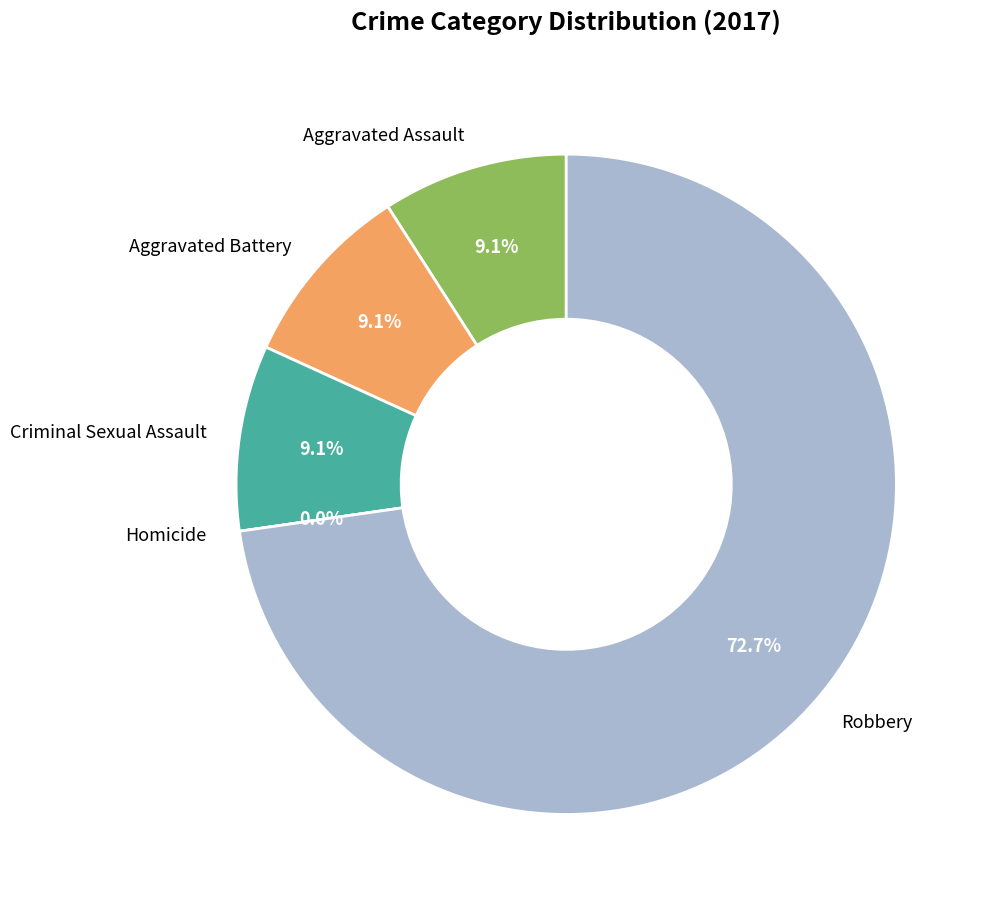

How many segments does this pie chart have?

5